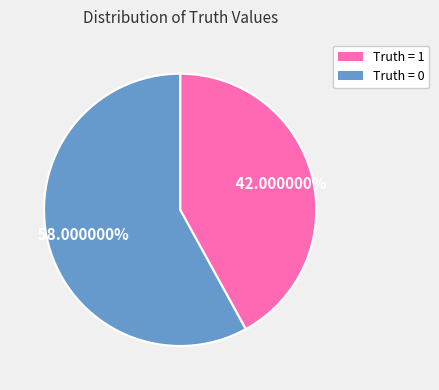

Rank the categories by value from lowest to highest.

Truth = 1, Truth = 0